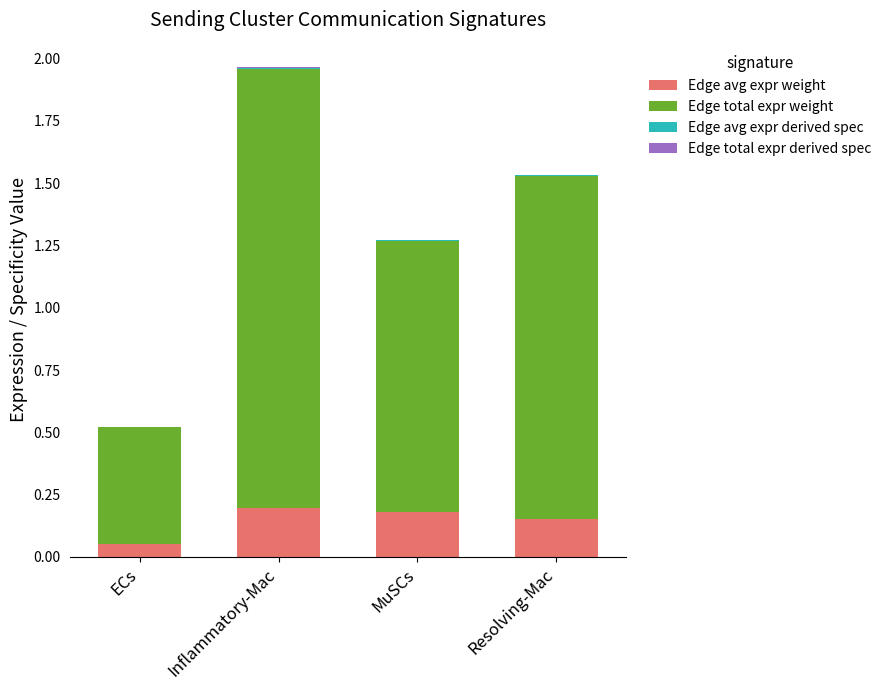

At which category is the sum across all series the highest?

Inflammatory-Mac